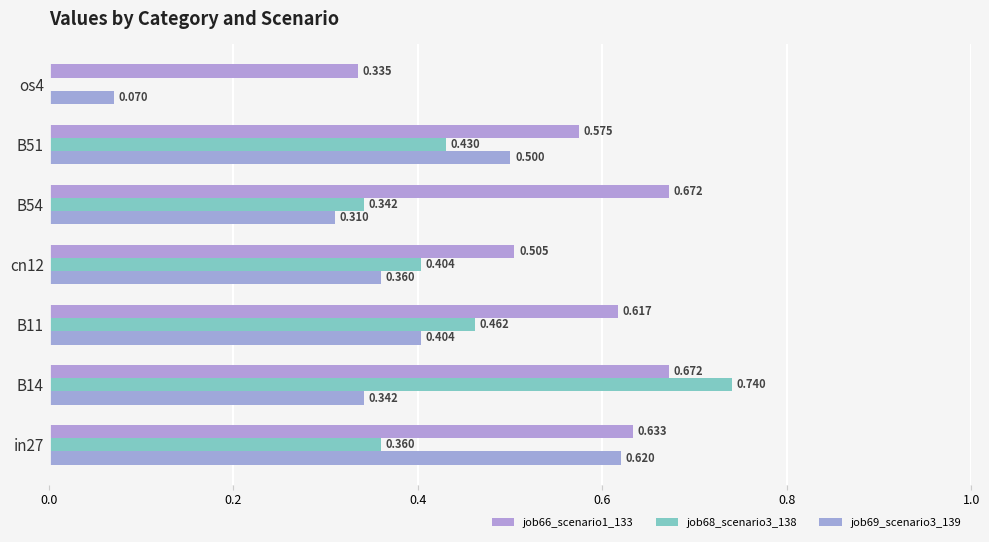

What are all the series names shown in the legend?

job66_scenario1_133, job68_scenario3_138, job69_scenario3_139